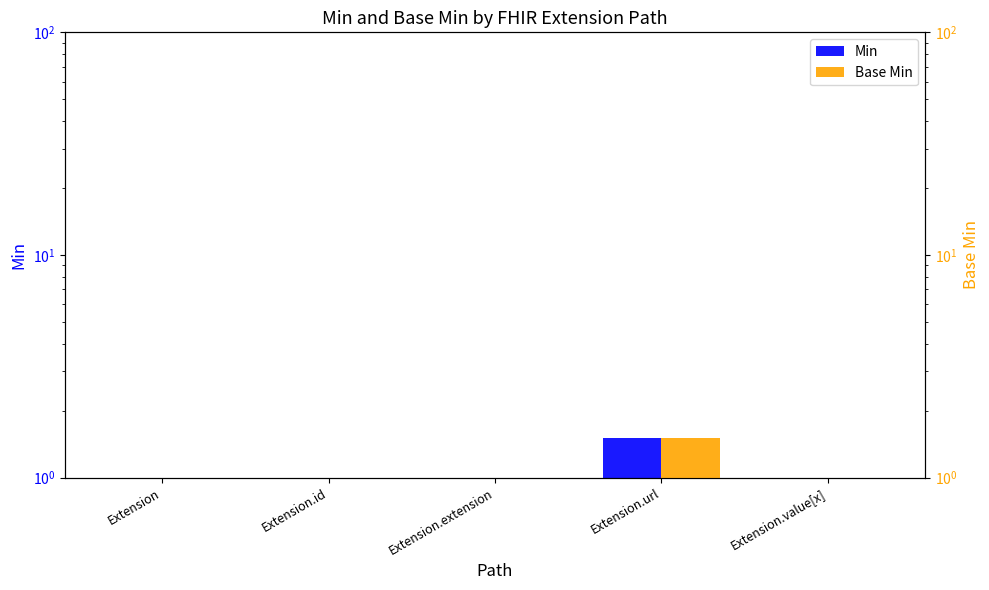

Which category has the highest value in the Min series?

Extension.url